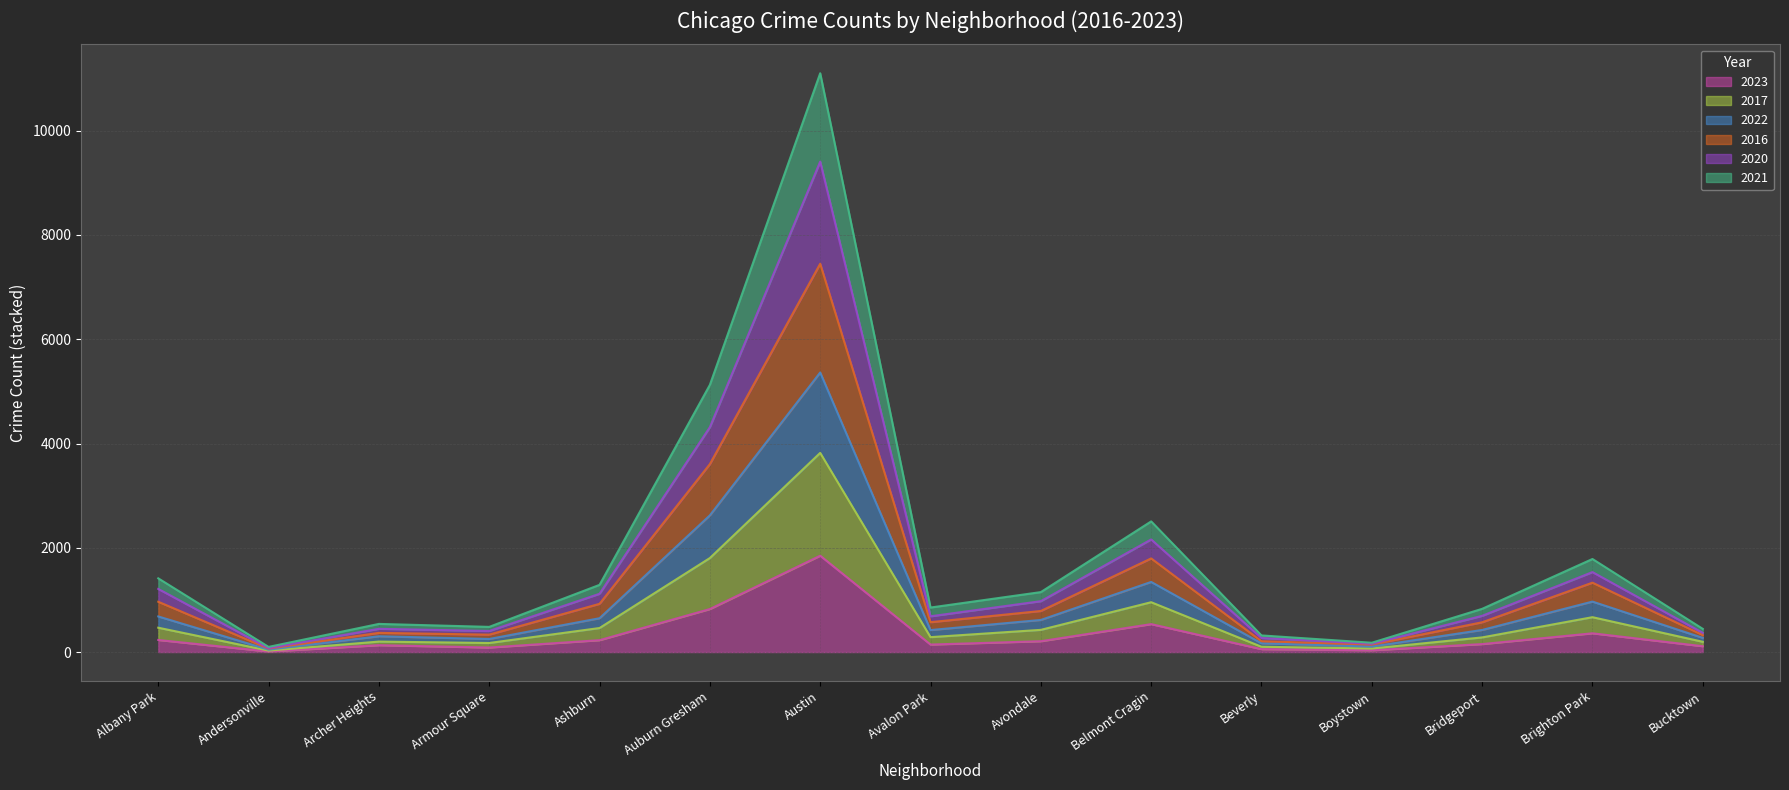

True or false: 2016 has a value of 5953 at Auburn Gresham.

False